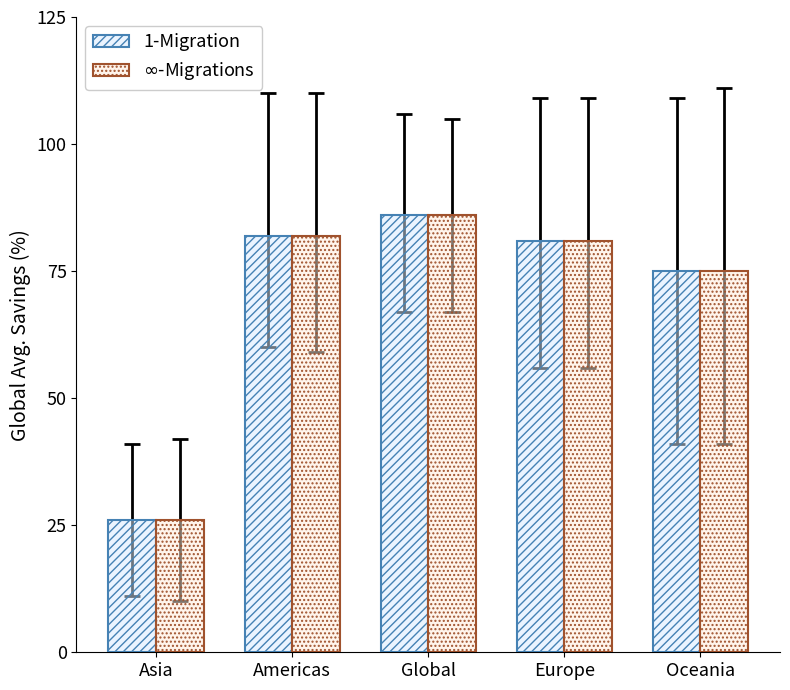

What is the minimum value shown in the chart?

26